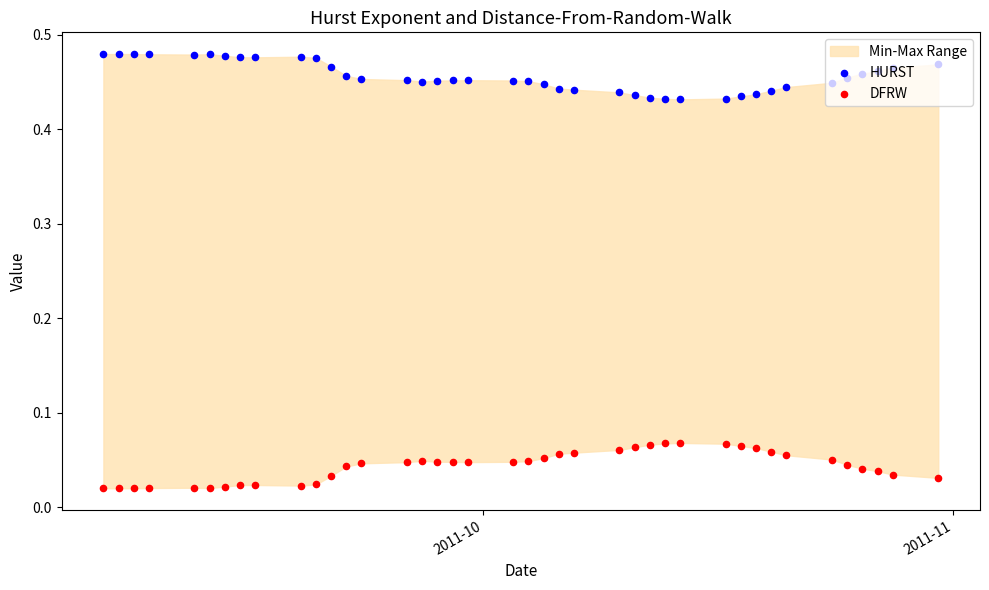

Which series has the largest total across all categories?

HURST